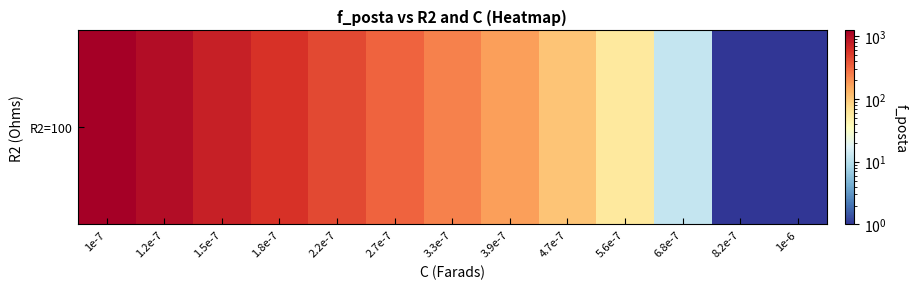

Where is the data nearest to the value 621?

1.8e-7